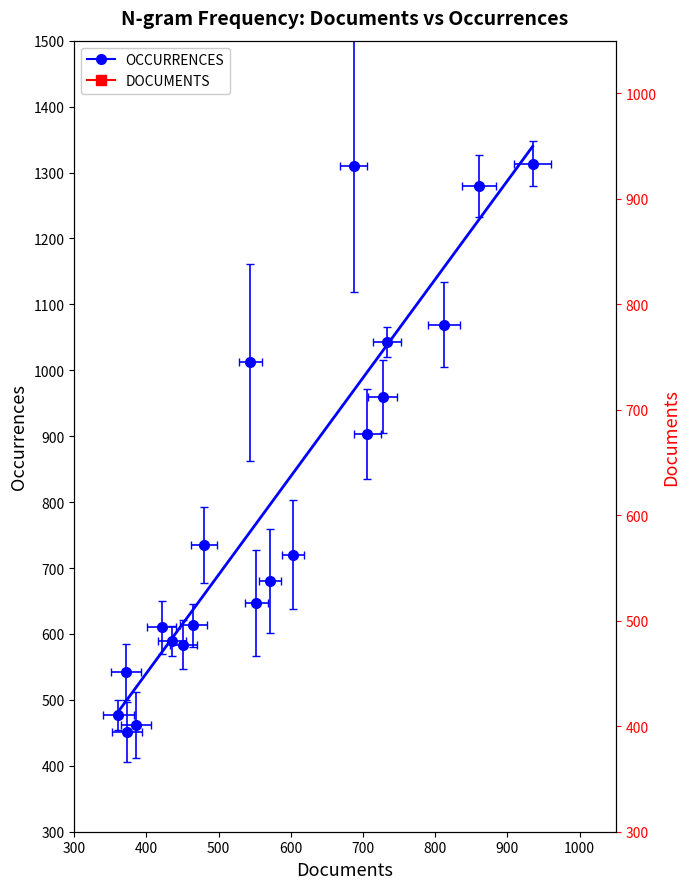

Rank the series by their maximum value, from lowest to highest.

DOCUMENTS, OCCURRENCES